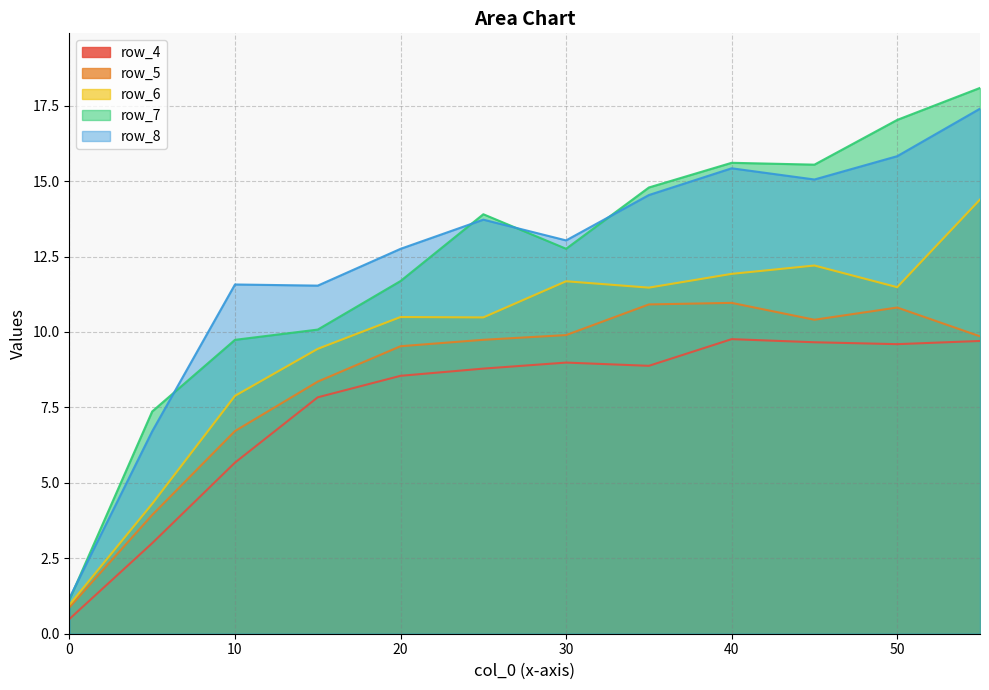

What is the total value across all series at 30?

56.4